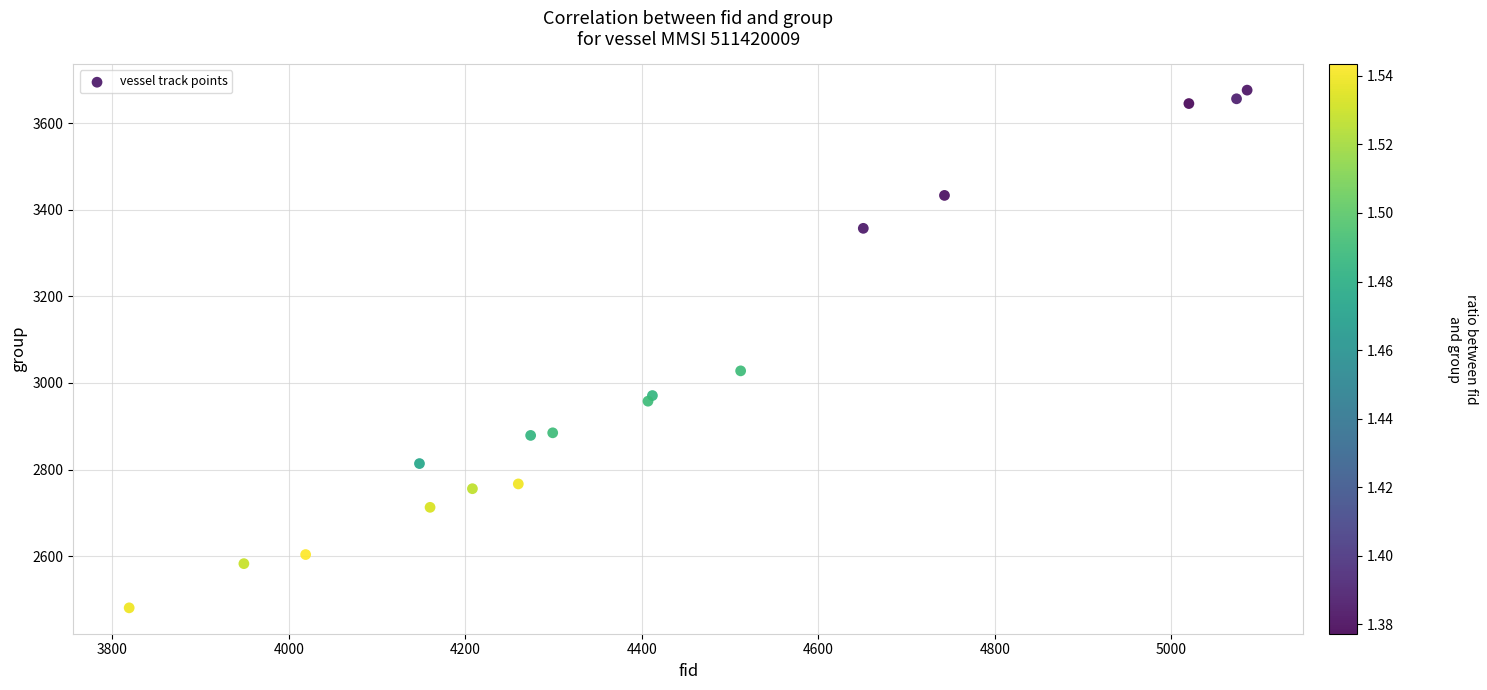

What Y value in the scatter plot is closest to 3078?

3028